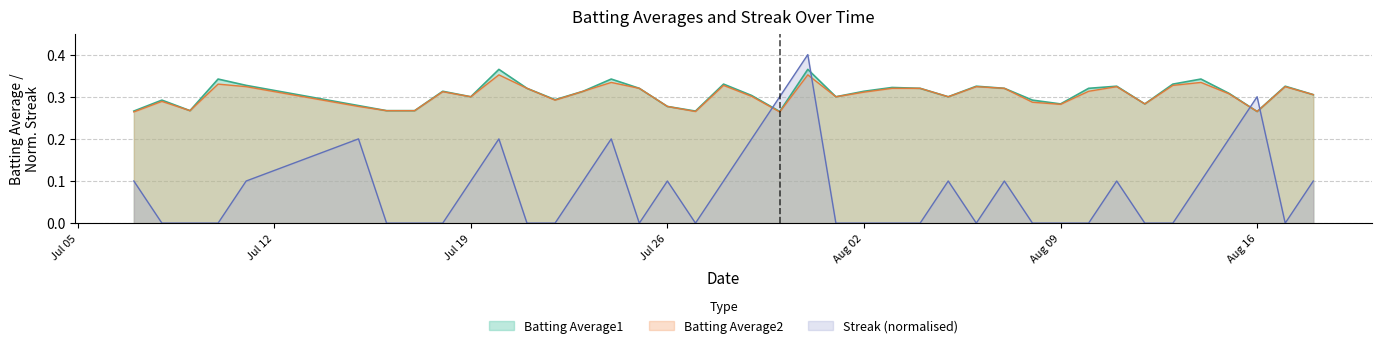

What is the difference between the maximum and minimum values in the Batting Average2 series?

0.1